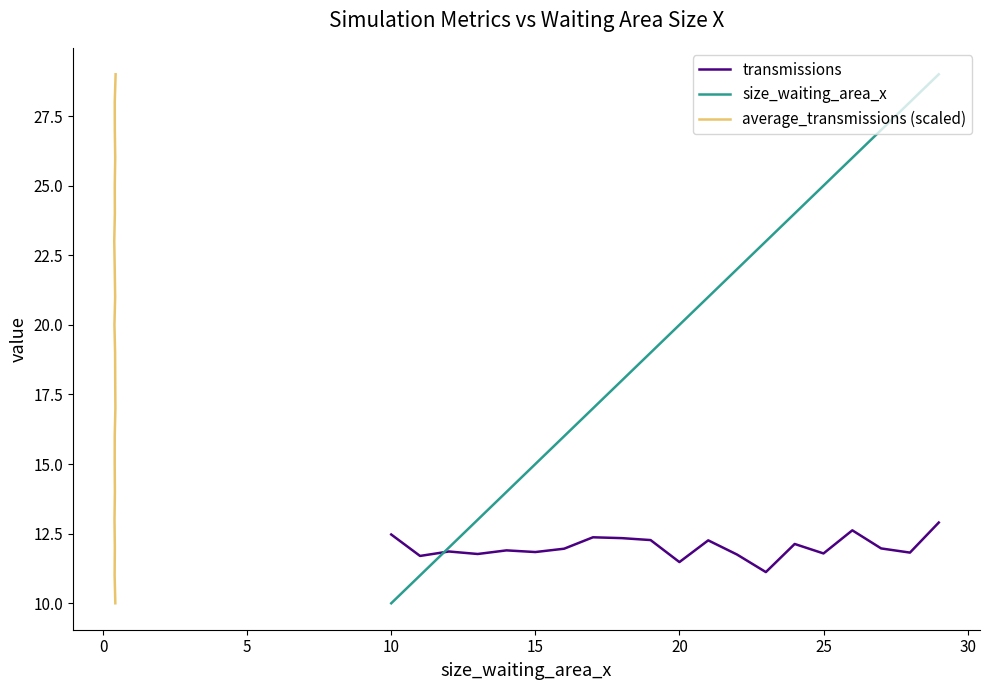

The value of average_transmissions (scaled) at 18 is 46.1. True or false?

False